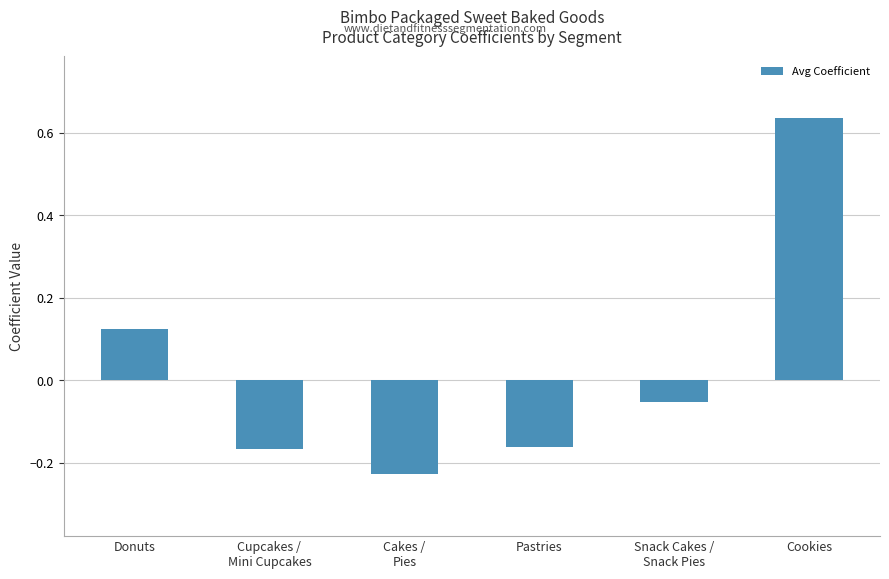

At which label does the data first exceed 0?

Donuts